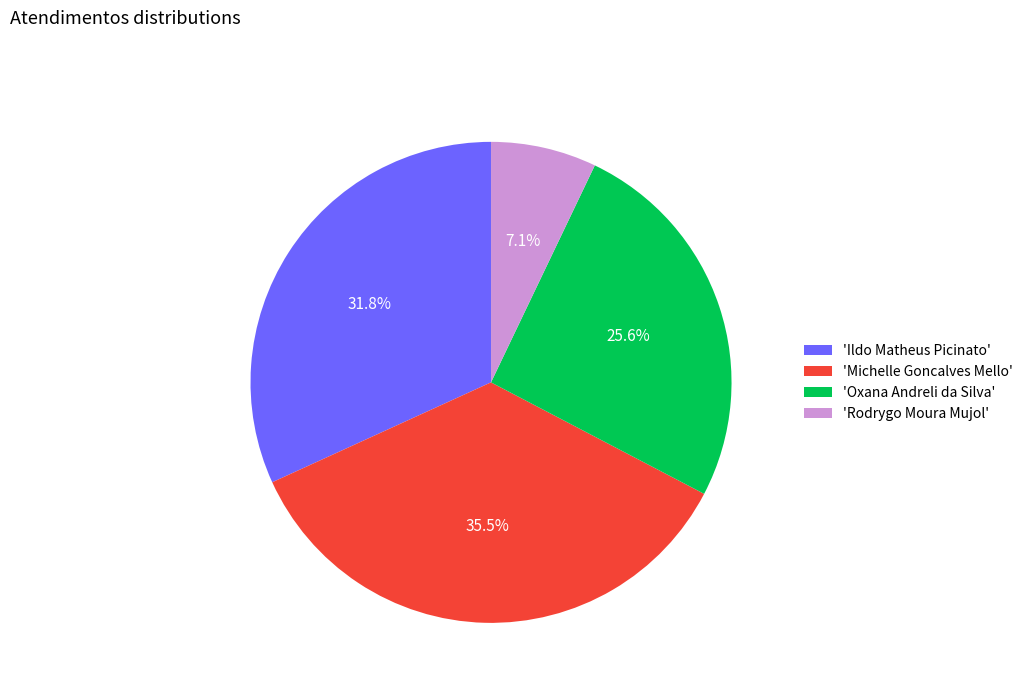

Rank the categories by value from lowest to highest.

'Rodrygo Moura Mujol', 'Oxana Andreli da Silva', 'Ildo Matheus Picinato', 'Michelle Goncalves Mello'